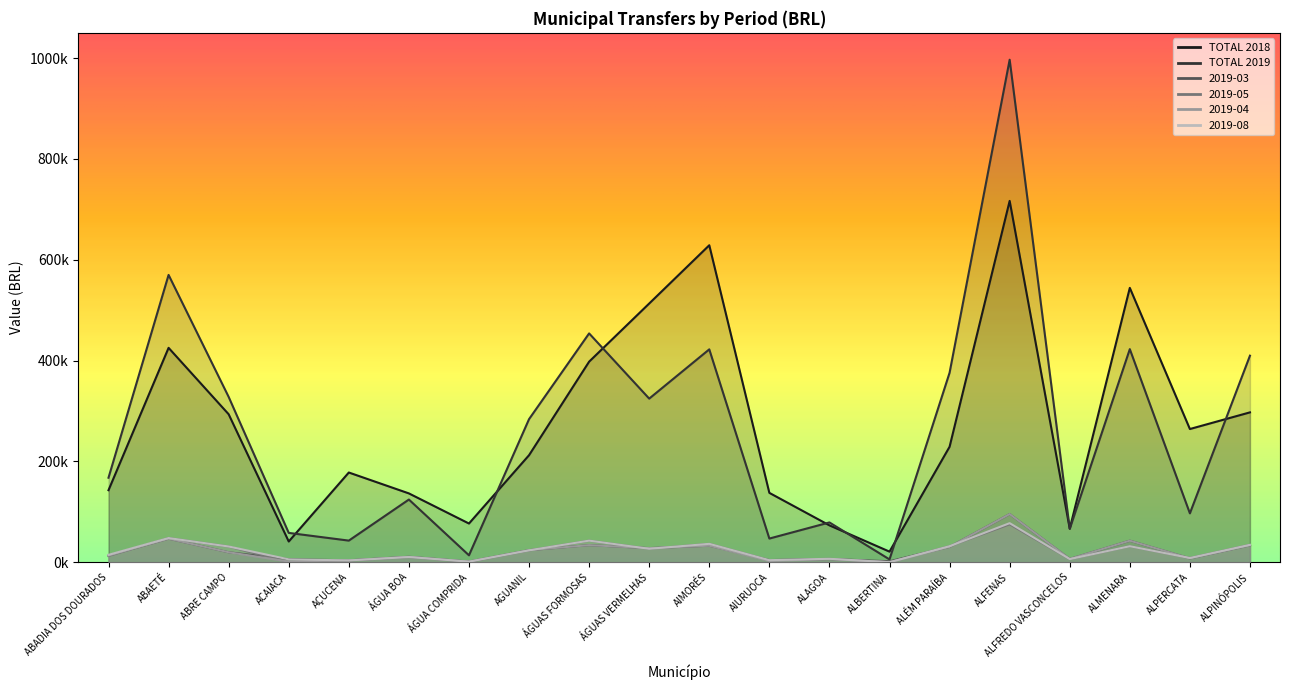

Reading left to right, extract all data points from this chart.

TOTAL 2018: ABADIA DOS DOURADOS=142810.1	ABAETÉ=425179.4	ABRE CAMPO=293441.3	ACAIACA=41059.2	AÇUCENA=177888.0	ÁGUA BOA=136439.0	ÁGUA COMPRIDA=76691.8	AGUANIL=212236.6	ÁGUAS FORMOSAS=397771.2	ÁGUAS VERMELHAS=513104.8	AIMORÉS=628684.7	AIURUOCA=137527.7	ALAGOA=73059.2	ALBERTINA=20944.0	ALÉM PARAÍBA=228985.6	ALFENAS=716662.6	ALFREDO VASCONCELOS=66504.1	ALMENARA=544126.4	ALPERCATA=264151.0	ALPINÓPOLIS=297187.6
TOTAL 2019: ABADIA DOS DOURADOS=167537.2	ABAETÉ=569826.4	ABRE CAMPO=327856.0	ACAIACA=58095.7	AÇUCENA=42809.6	ÁGUA BOA=124273.1	ÁGUA COMPRIDA=13657.9	AGUANIL=283733.8	ÁGUAS FORMOSAS=453829.6	ÁGUAS VERMELHAS=324472.5	AIMORÉS=422187.6	AIURUOCA=46884.6	ALAGOA=78860.4	ALBERTINA=5508.0	ALÉM PARAÍBA=375793.0	ALFENAS=996678.3	ALFREDO VASCONCELOS=66128.7	ALMENARA=422619.1	ALPERCATA=96883.4	ALPINÓPOLIS=409643.2
2019-03: ABADIA DOS DOURADOS=13302.5	ABAETÉ=46694.8	ABRE CAMPO=19685.3	ACAIACA=5864.8	AÇUCENA=3672.0	ÁGUA BOA=10709.8	ÁGUA COMPRIDA=1173.0	AGUANIL=23859.1	ÁGUAS FORMOSAS=33842.8	ÁGUAS VERMELHAS=27876.2	AIMORÉS=32721.2	AIURUOCA=4181.9	ALAGOA=6264.8	ALBERTINA=1836.0	ALÉM PARAÍBA=30446.4	ALFENAS=95490.7	ALFREDO VASCONCELOS=6426.0	ALMENARA=42681.6	ALPERCATA=7637.7	ALPINÓPOLIS=33496.9
2019-05: ABADIA DOS DOURADOS=12329.5	ABAETÉ=47880.9	ABRE CAMPO=31139.3	ACAIACA=0.0	AÇUCENA=3515.2	ÁGUA BOA=10239.8	ÁGUA COMPRIDA=1120.8	AGUANIL=23537.2	ÁGUAS FORMOSAS=42768.6	ÁGUAS VERMELHAS=26621.0	AIMORÉS=36412.9	AIURUOCA=3999.1	ALAGOA=6725.1	ALBERTINA=0.0	ALÉM PARAÍBA=31750.9	ALFENAS=75090.9	ALFREDO VASCONCELOS=6151.6	ALMENARA=31706.3	ALPERCATA=8291.5	ALPINÓPOLIS=34457.0
2019-04: ABADIA DOS DOURADOS=13302.5	ABAETÉ=46694.8	ABRE CAMPO=19685.3	ACAIACA=1274.8	AÇUCENA=3672.0	ÁGUA BOA=10709.8	ÁGUA COMPRIDA=1173.0	AGUANIL=23859.1	ÁGUAS FORMOSAS=33842.8	ÁGUAS VERMELHAS=27876.2	AIMORÉS=32721.2	AIURUOCA=2345.9	ALAGOA=6264.8	ALBERTINA=0.0	ALÉM PARAÍBA=30446.4	ALFENAS=95490.7	ALFREDO VASCONCELOS=6426.0	ALMENARA=42681.6	ALPERCATA=7637.7	ALPINÓPOLIS=33496.9
2019-08: ABADIA DOS DOURADOS=14571.1	ABAETÉ=47880.9	ABRE CAMPO=31139.3	ACAIACA=5603.8	AÇUCENA=3515.2	ÁGUA BOA=10239.8	ÁGUA COMPRIDA=1120.8	AGUANIL=23537.2	ÁGUAS FORMOSAS=42768.6	ÁGUAS VERMELHAS=26621.0	AIMORÉS=36412.9	AIURUOCA=3999.1	ALAGOA=6725.1	ALBERTINA=0.0	ALÉM PARAÍBA=31750.9	ALFENAS=77422.3	ALFREDO VASCONCELOS=6151.6	ALMENARA=31706.3	ALPERCATA=8291.5	ALPINÓPOLIS=34457.0